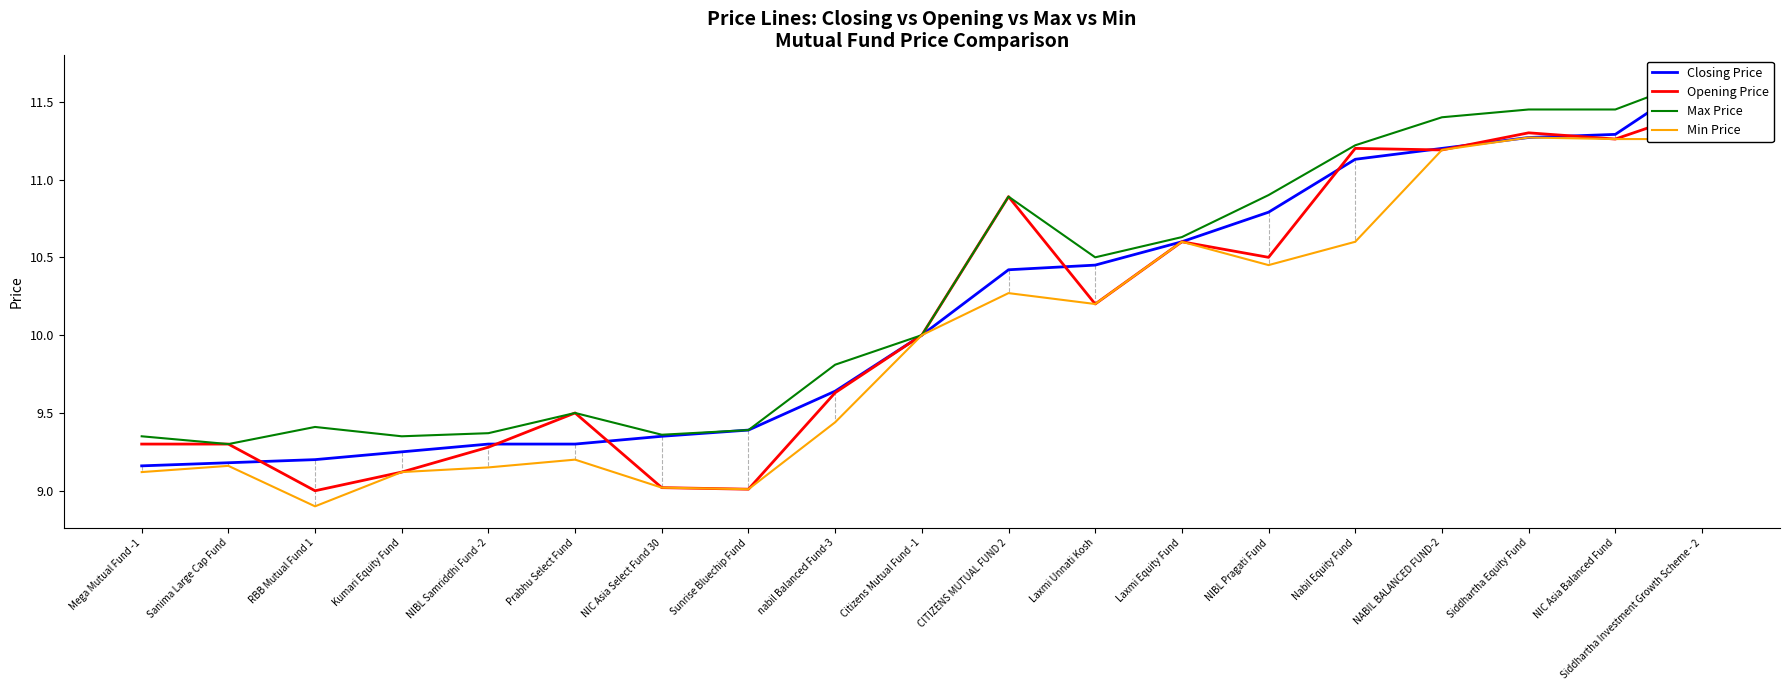

Reading left to right, extract all data points from this chart.

Closing Price: Mega Mutual Fund -1=9.2	Sanima Large Cap Fund=9.2	RBB Mutual Fund 1=9.2	Kumari Equity Fund=9.2	NIBL Samriddhi Fund -2=9.3	Prabhu Select Fund=9.3	NIC Asia Select Fund 30=9.3	Sunrise Bluechip Fund=9.4	nabil Balanced Fund-3=9.6	Citizens Mutual Fund -1=10.0	CITIZENS MUTUAL FUND 2=10.4	Laxmi Unnati Kosh=10.4	Laxmi Equity Fund=10.6	NIBL Pragati Fund=10.8	Nabil Equity Fund=11.1	NABIL BALANCED FUND-2=11.2	Siddhartha Equity Fund=11.3	NIC Asia Balanced Fund=11.3	Siddhartha Investment Growth Scheme - 2=11.7
Opening Price: Mega Mutual Fund -1=9.3	Sanima Large Cap Fund=9.3	RBB Mutual Fund 1=9.0	Kumari Equity Fund=9.1	NIBL Samriddhi Fund -2=9.3	Prabhu Select Fund=9.5	NIC Asia Select Fund 30=9.0	Sunrise Bluechip Fund=9.0	nabil Balanced Fund-3=9.6	Citizens Mutual Fund -1=10.0	CITIZENS MUTUAL FUND 2=10.9	Laxmi Unnati Kosh=10.2	Laxmi Equity Fund=10.6	NIBL Pragati Fund=10.5	Nabil Equity Fund=11.2	NABIL BALANCED FUND-2=11.2	Siddhartha Equity Fund=11.3	NIC Asia Balanced Fund=11.3	Siddhartha Investment Growth Scheme - 2=11.4
Max Price: Mega Mutual Fund -1=9.3	Sanima Large Cap Fund=9.3	RBB Mutual Fund 1=9.4	Kumari Equity Fund=9.3	NIBL Samriddhi Fund -2=9.4	Prabhu Select Fund=9.5	NIC Asia Select Fund 30=9.4	Sunrise Bluechip Fund=9.4	nabil Balanced Fund-3=9.8	Citizens Mutual Fund -1=10.0	CITIZENS MUTUAL FUND 2=10.9	Laxmi Unnati Kosh=10.5	Laxmi Equity Fund=10.6	NIBL Pragati Fund=10.9	Nabil Equity Fund=11.2	NABIL BALANCED FUND-2=11.4	Siddhartha Equity Fund=11.4	NIC Asia Balanced Fund=11.4	Siddhartha Investment Growth Scheme - 2=11.7
Min Price: Mega Mutual Fund -1=9.1	Sanima Large Cap Fund=9.2	RBB Mutual Fund 1=8.9	Kumari Equity Fund=9.1	NIBL Samriddhi Fund -2=9.2	Prabhu Select Fund=9.2	NIC Asia Select Fund 30=9.0	Sunrise Bluechip Fund=9.0	nabil Balanced Fund-3=9.4	Citizens Mutual Fund -1=10.0	CITIZENS MUTUAL FUND 2=10.3	Laxmi Unnati Kosh=10.2	Laxmi Equity Fund=10.6	NIBL Pragati Fund=10.4	Nabil Equity Fund=10.6	NABIL BALANCED FUND-2=11.2	Siddhartha Equity Fund=11.3	NIC Asia Balanced Fund=11.3	Siddhartha Investment Growth Scheme - 2=11.3